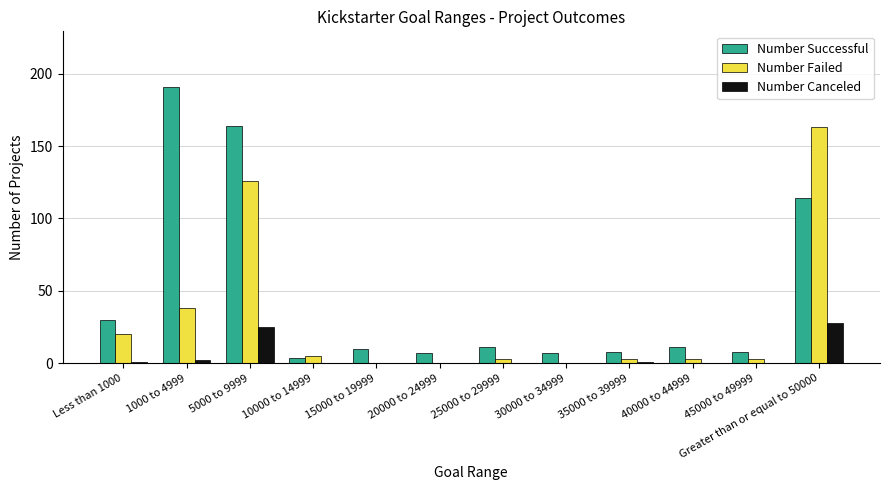

What is the maximum value for Number Successful?

191